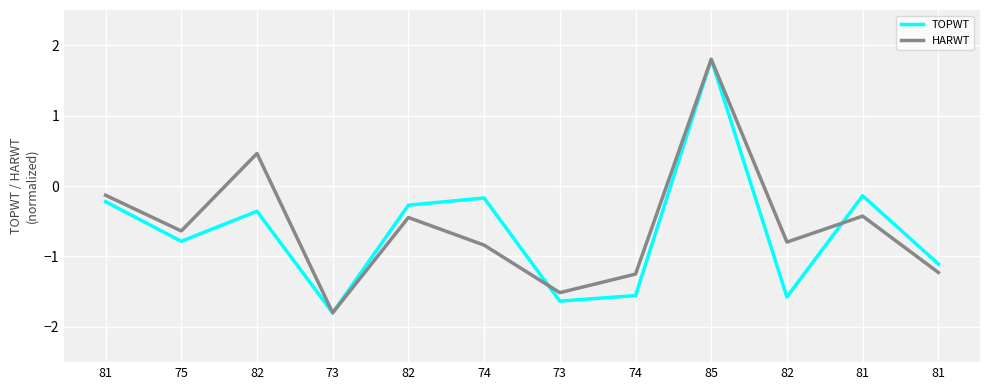

Does the chart display data point markers on the line(s)?

No